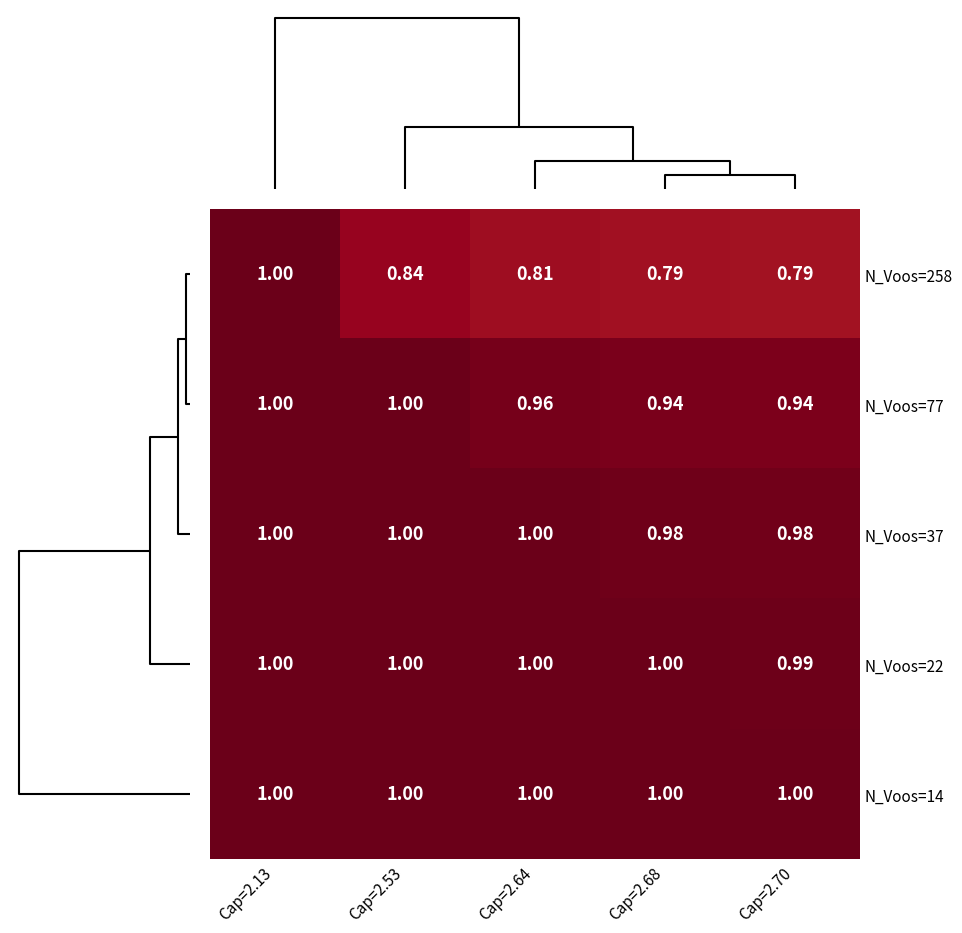

Is the value of N_Voos=258 at Cap=2.53 greater than the value of N_Voos=37 at Cap=2.13?

No